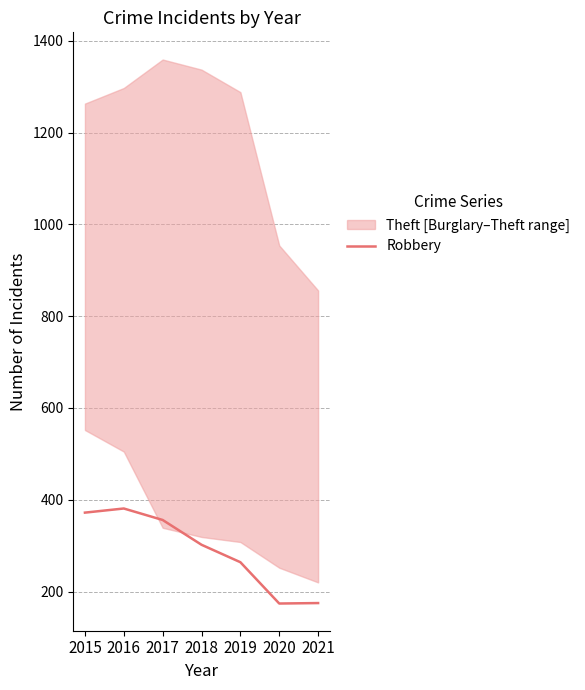

The Robbery series shows 291 at 2021. True or false?

False